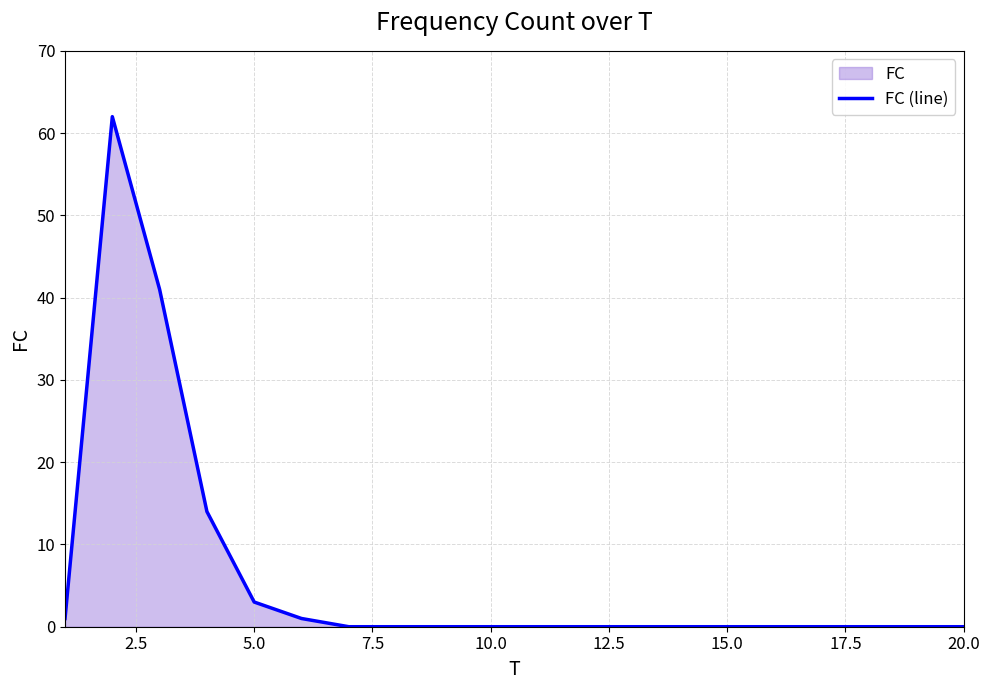

Does the chart display data point markers on the line(s)?

No